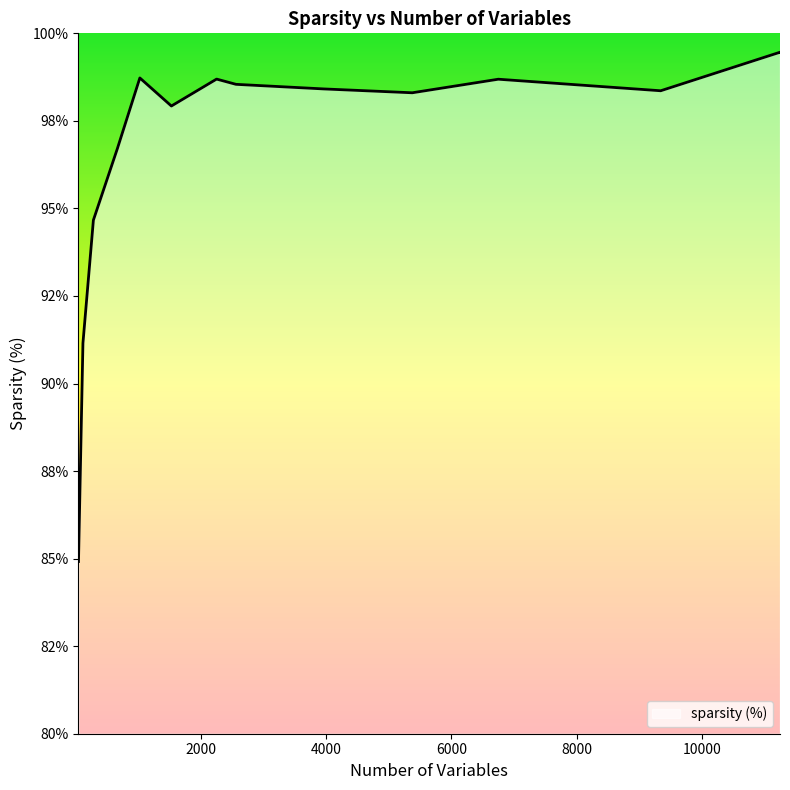

True or false: the data shows 35.4 at 11250.

False